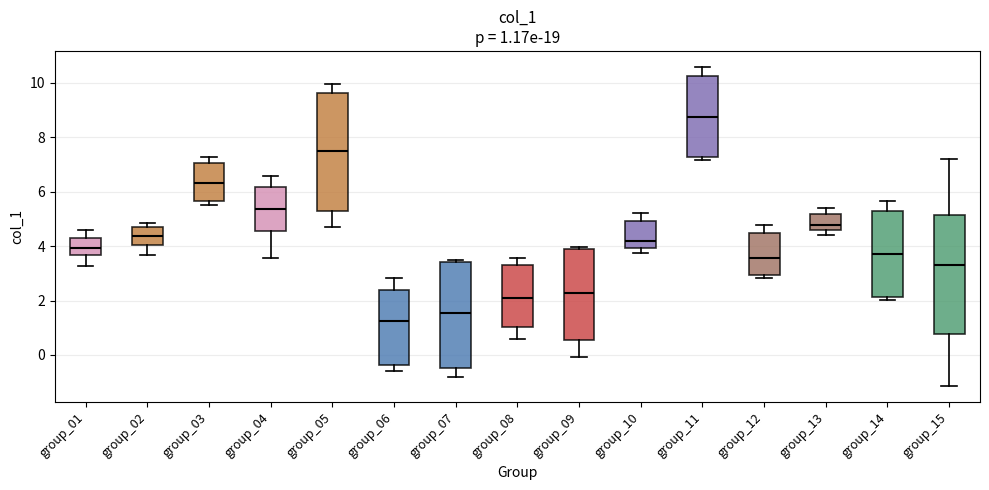

Which box has the lowest median line?

group_06